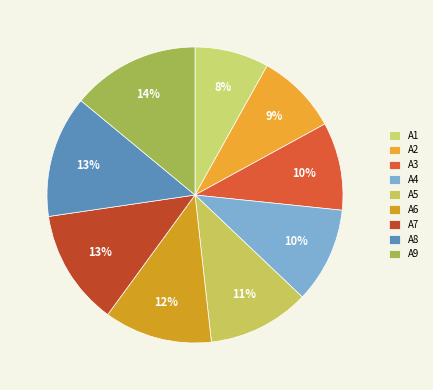

How much of the chart is everything except A2?

91.1%